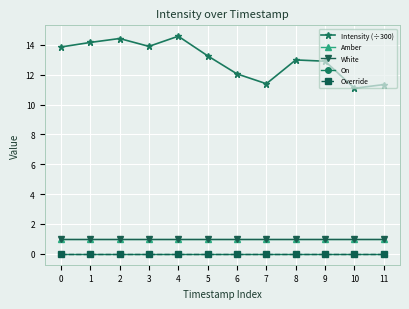

Rank the series by their maximum value, from highest to lowest.

Intensity (÷300), Amber, White, On, Override